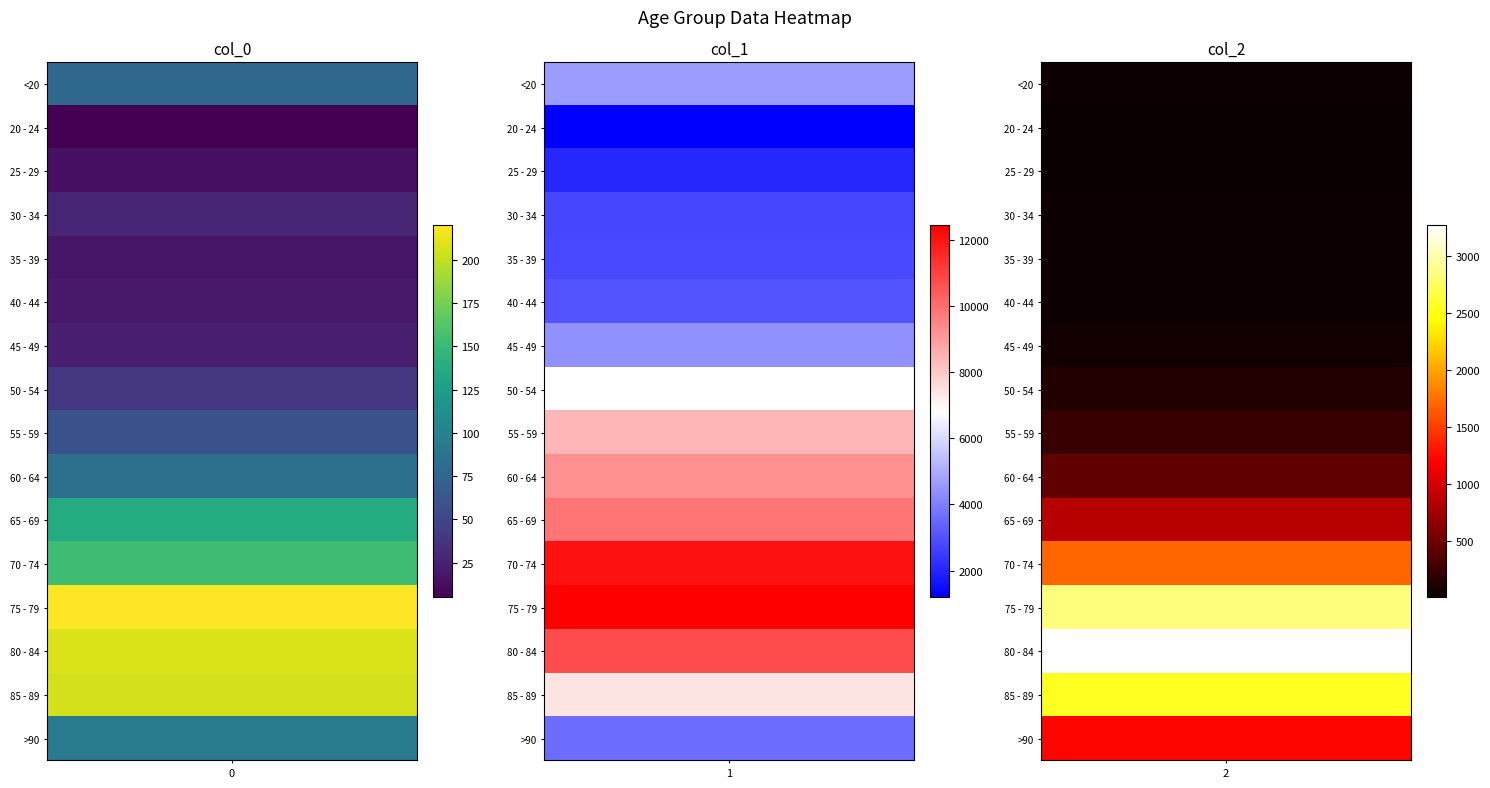

What is the lowest value of the 65 - 69 series?

137